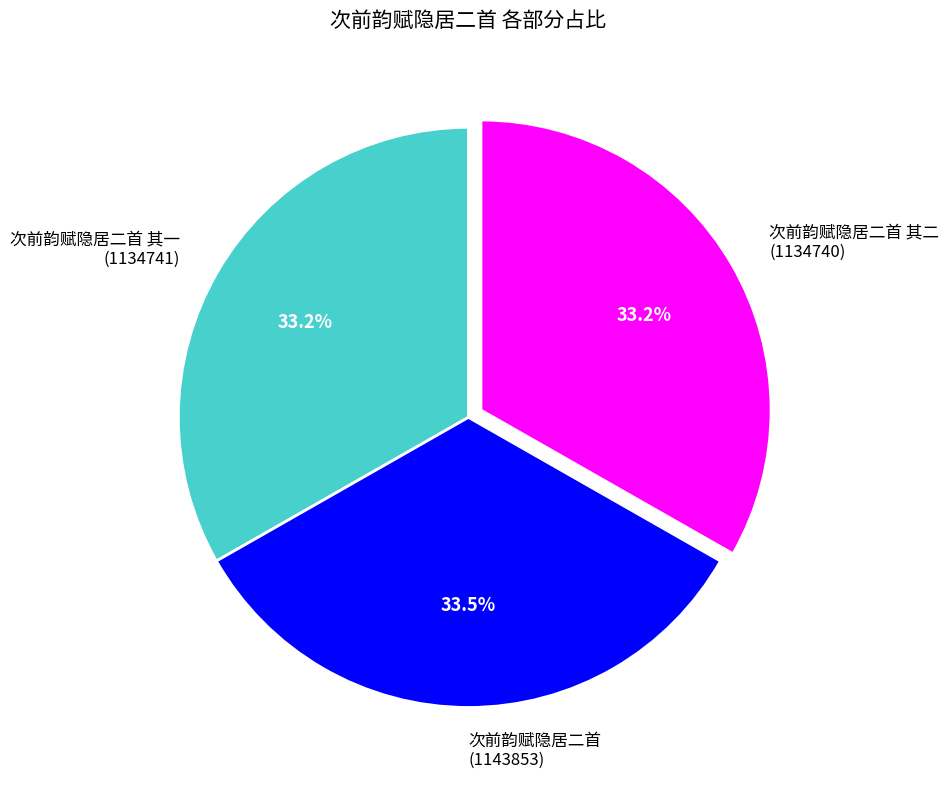

What is the ratio of the value at 次前韵赋隐居二首 其二 to the value at 次前韵赋隐居二首?

1.0